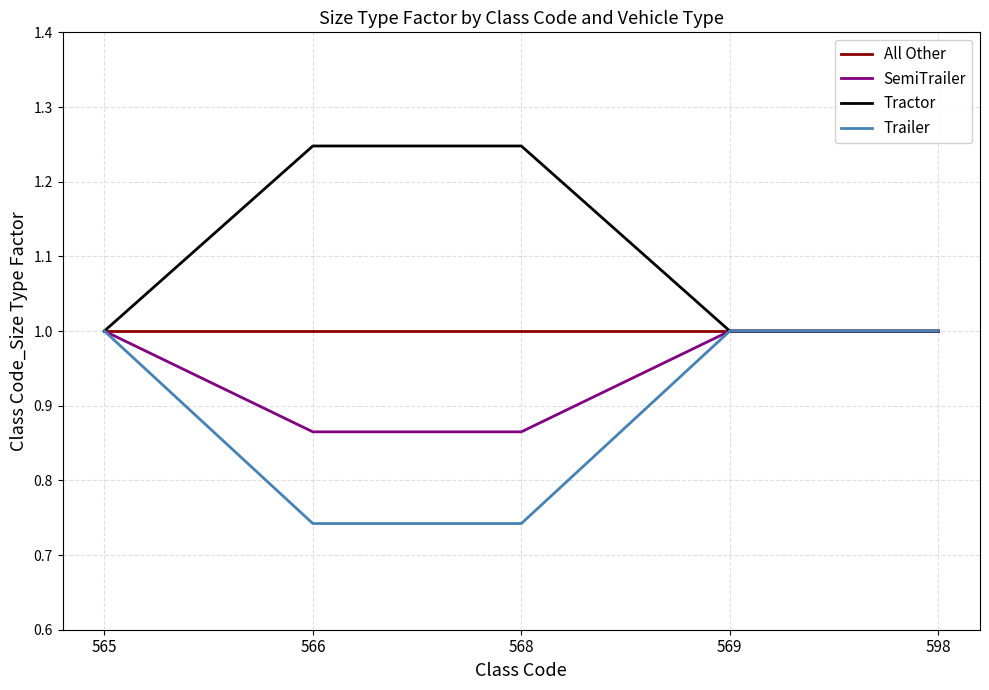

What is the difference between the highest and lowest values at 568?

0.5